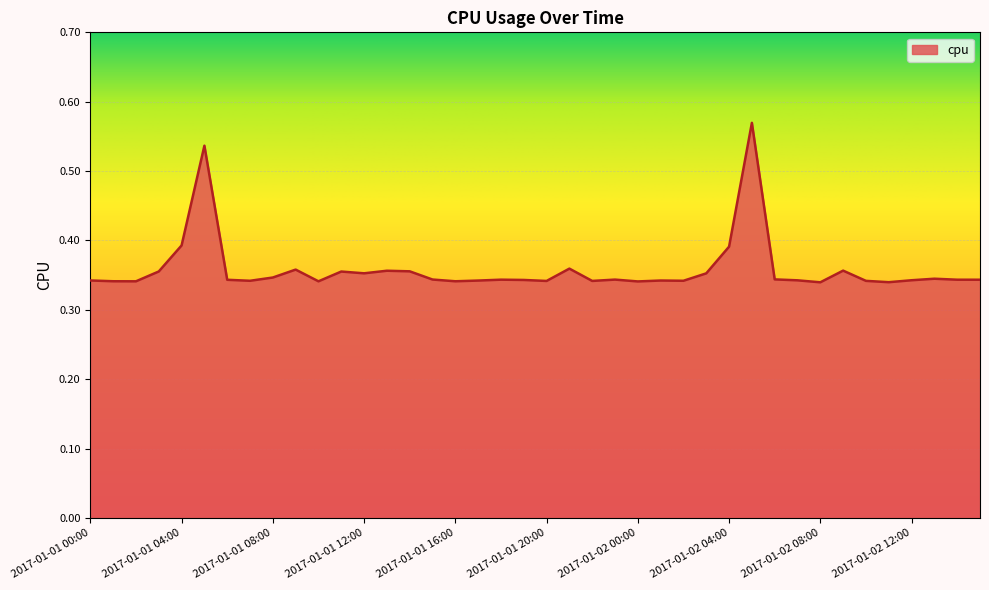

True or false: the data has more than 2 interior local peaks.

True